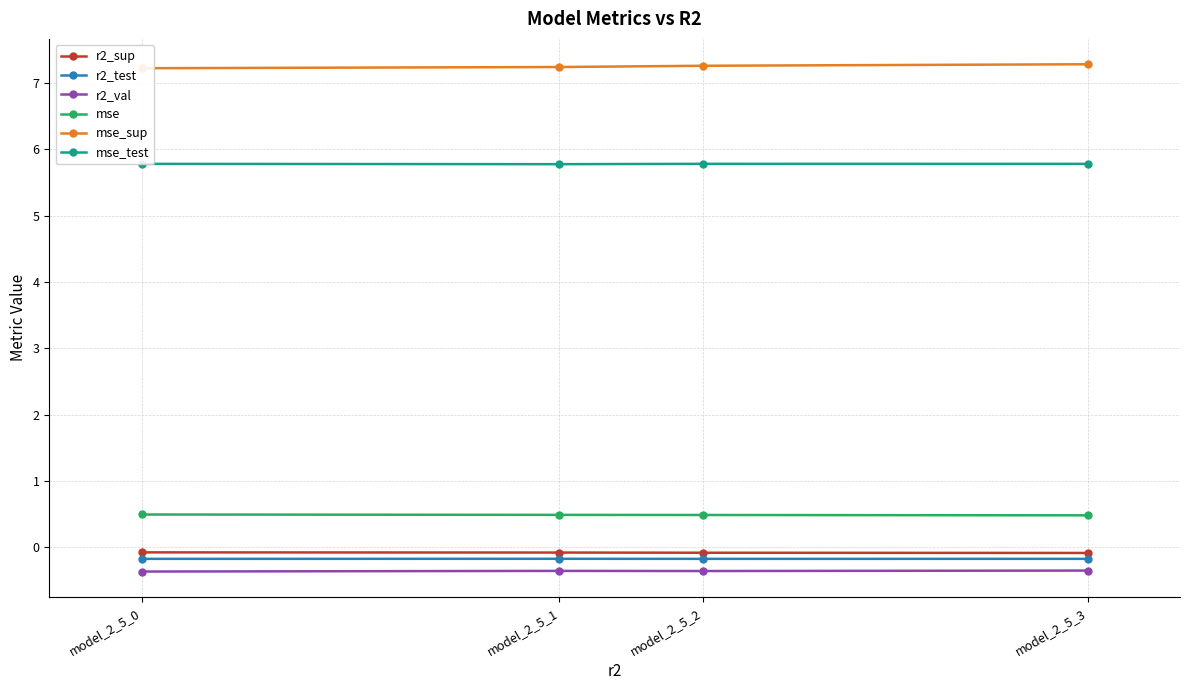

What is the value of the r2_val point at the 3rd from the left?

-0.4